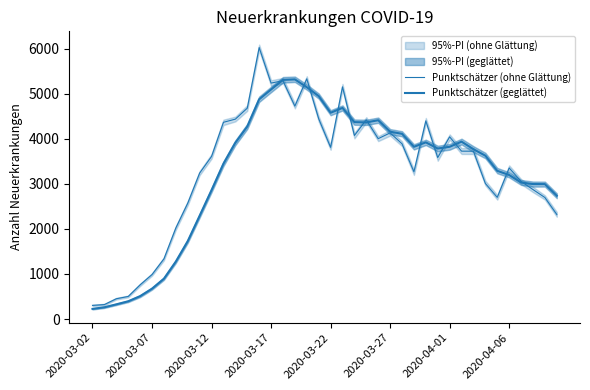

What is the difference between the highest and lowest values at 18?

185